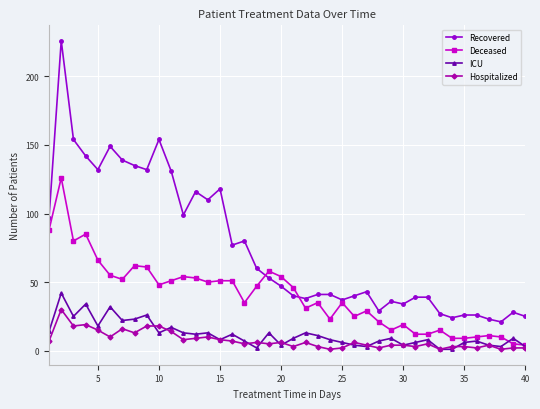

What is the minimum value for Recovered?

21